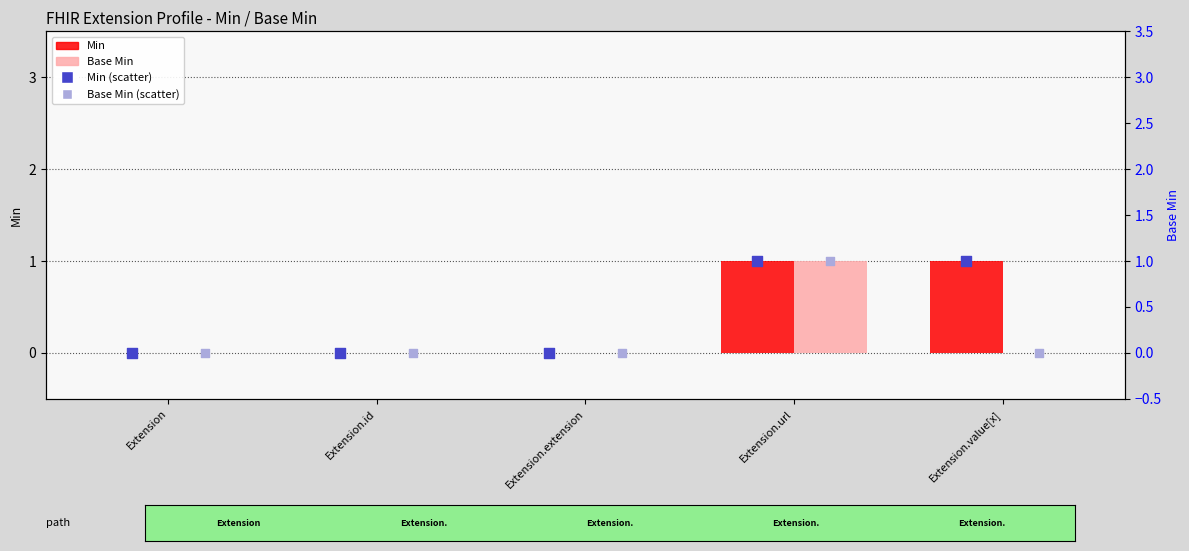

What are all the series names shown in the legend?

Min, Base Min, Min (scatter), Base Min (scatter)